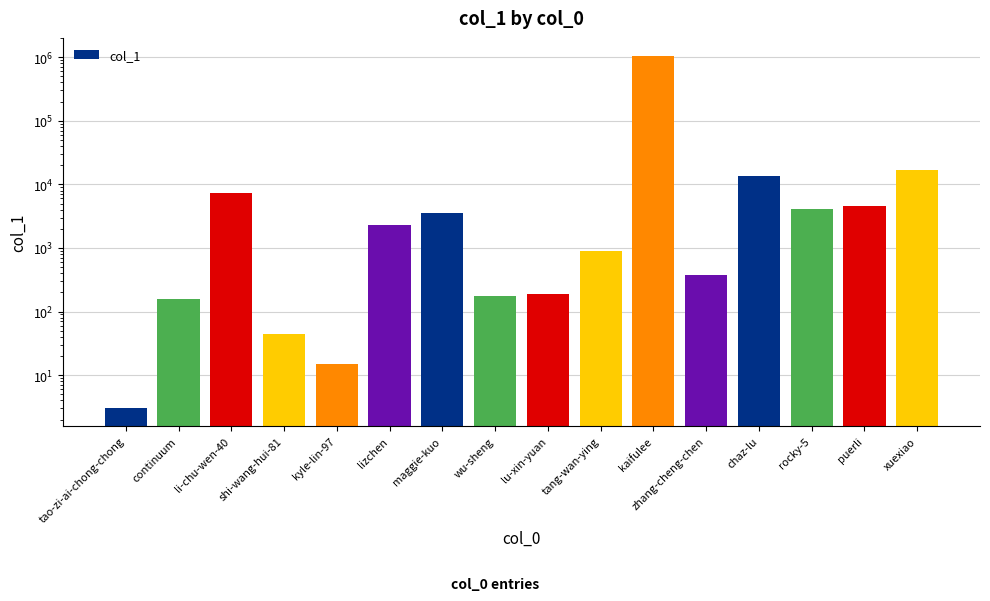

Is it true that the value at shi-wang-hui-81 is 21?

False